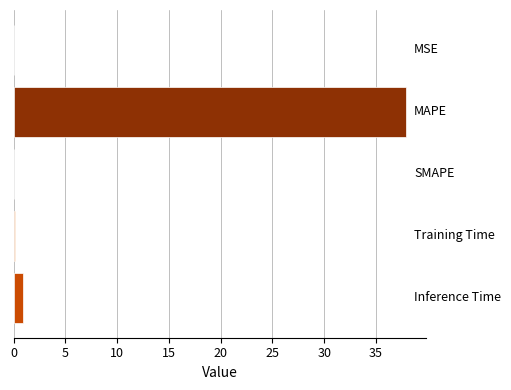

What is the maximum value shown in the chart?

37.9